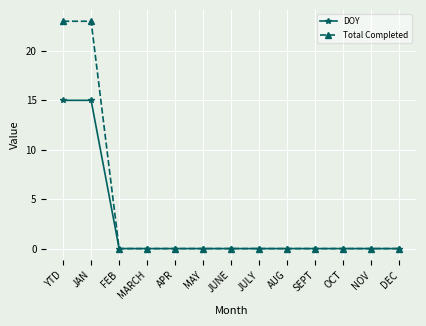

What is the greatest value displayed?

23